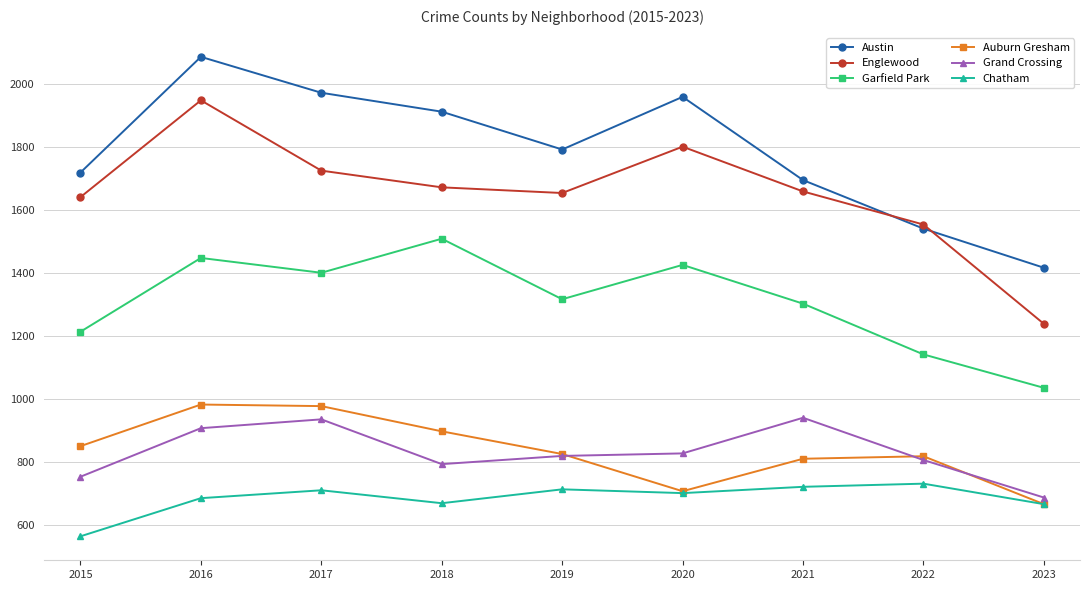

True or false: Austin and Garfield Park cross at least once.

False